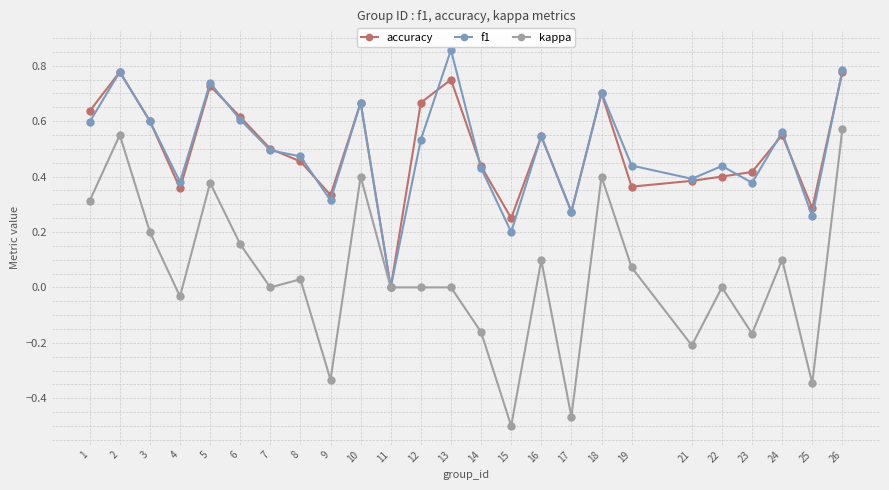

Where is the first local minimum for accuracy?

4